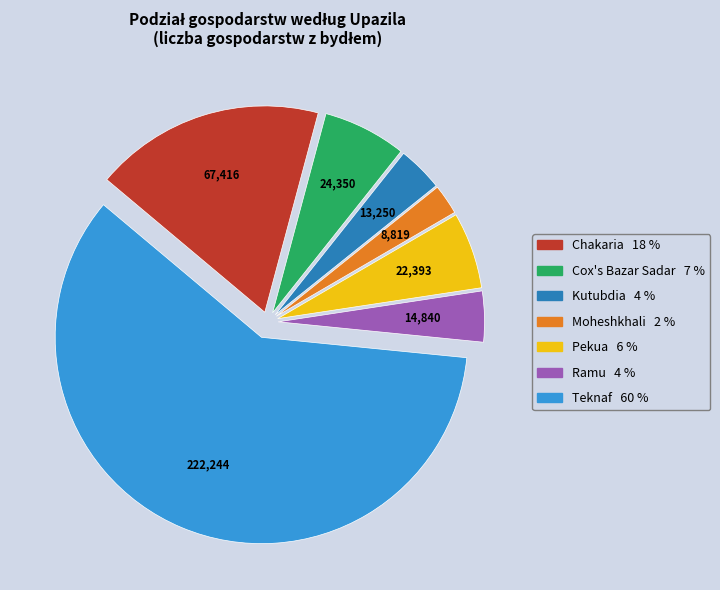

How many segments does this pie chart have?

7